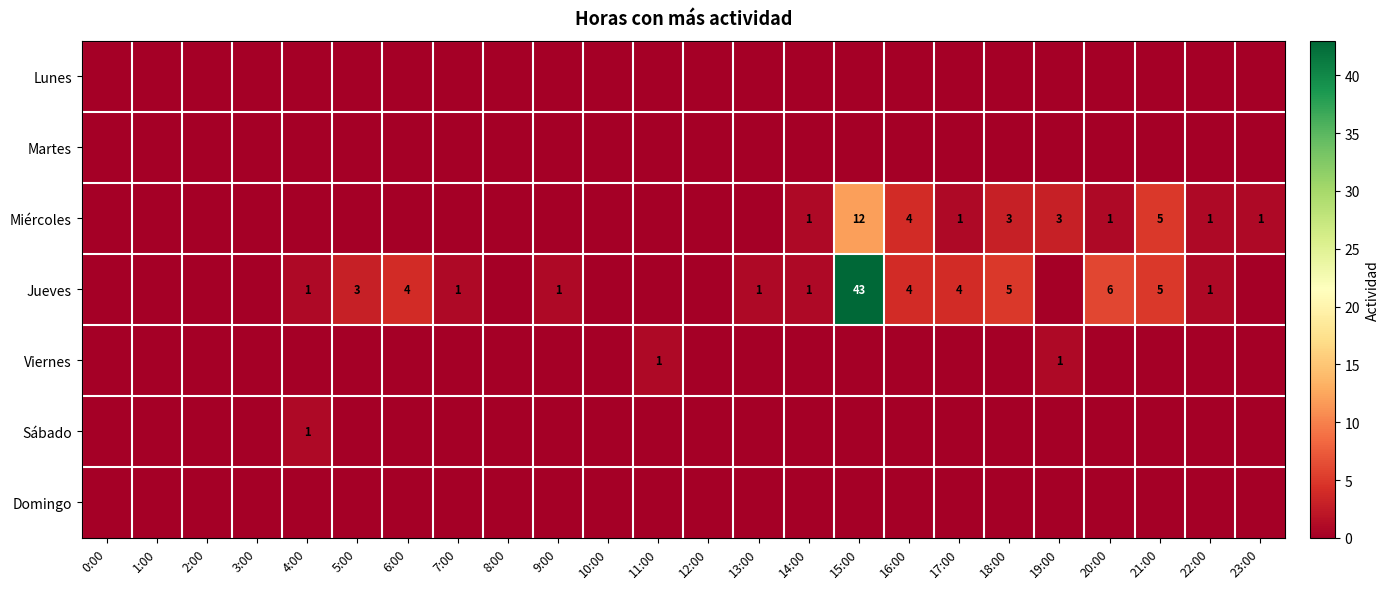

True or false: Jueves has a value of 1 at 22:00.

True